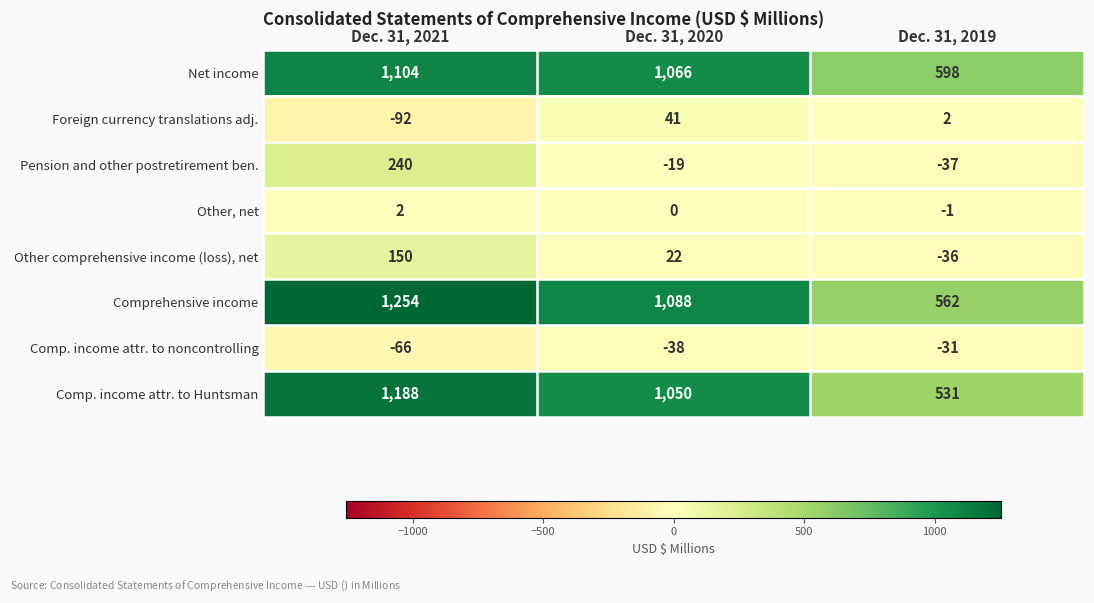

Between Dec. 31, 2021 and Dec. 31, 2020, which series saw the biggest shift?

Pension and other postretirement ben.